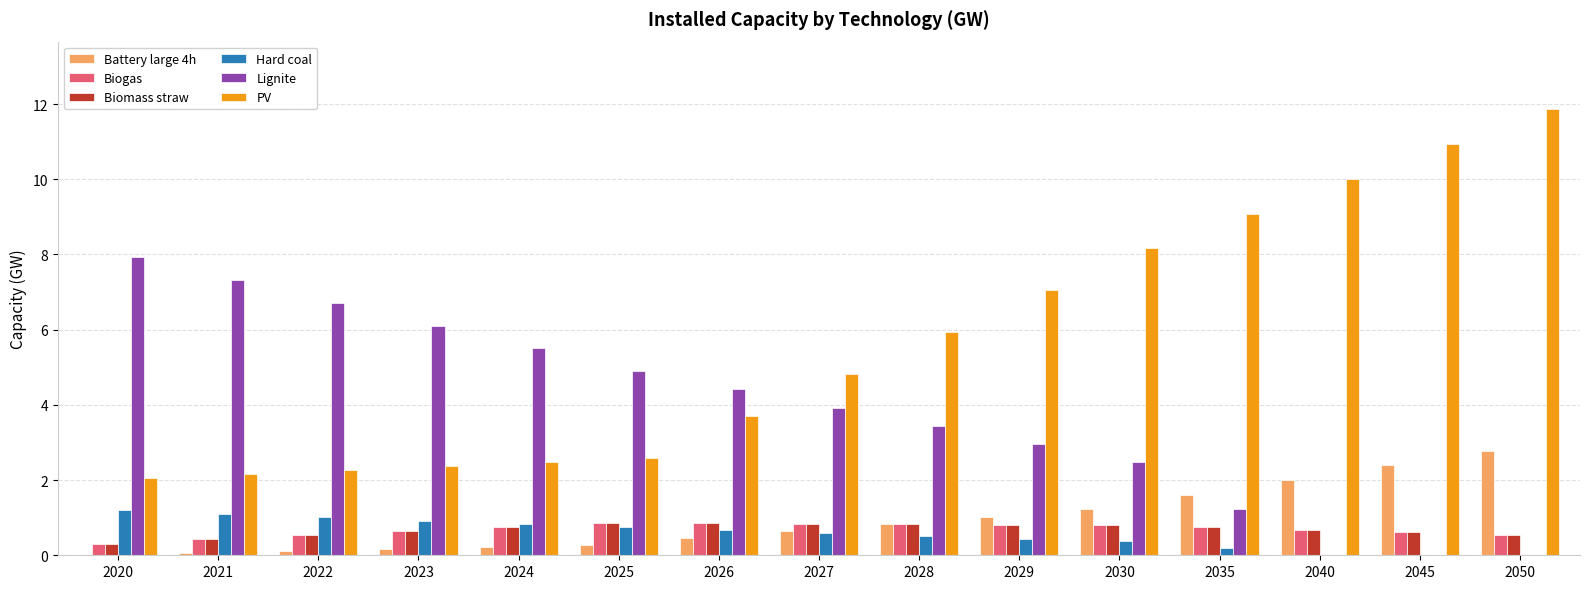

Read the Battery large 4h value at 2023.

0.2